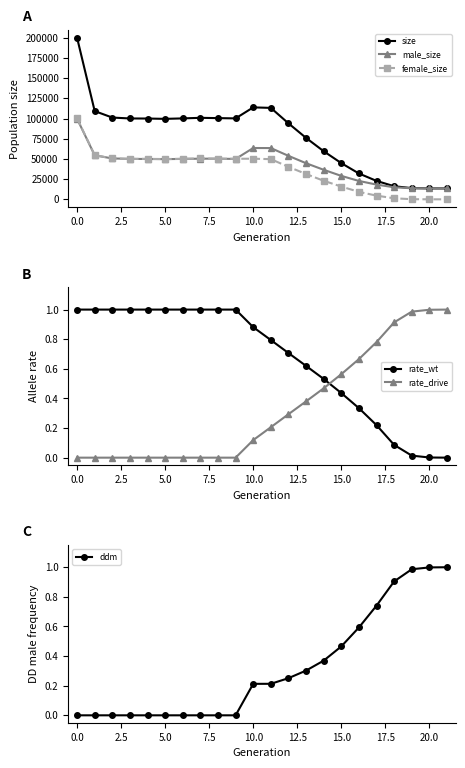

Count the number of categories in the chart.

22